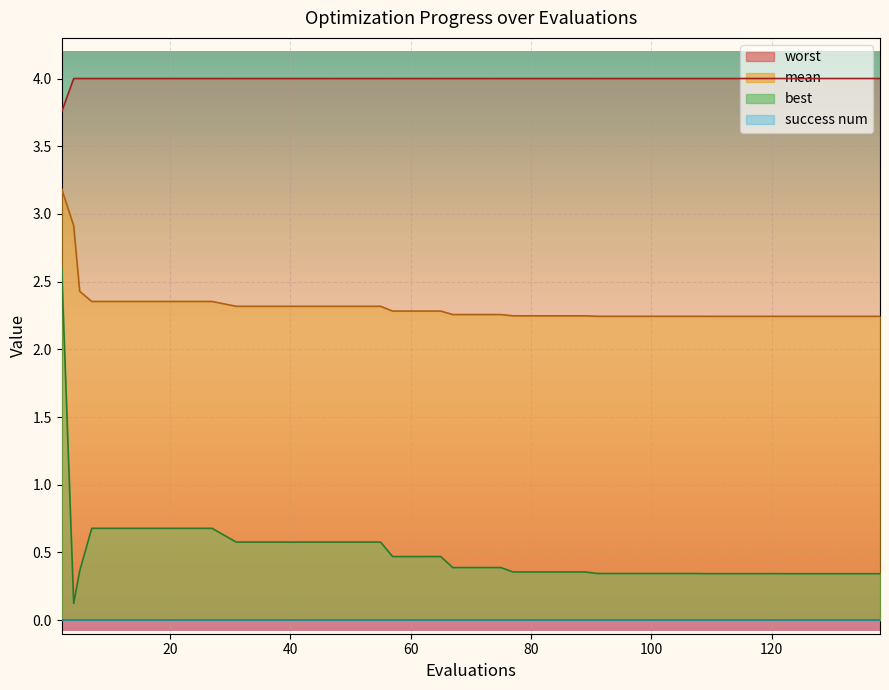

Does the chart display data point markers on the line(s)?

No